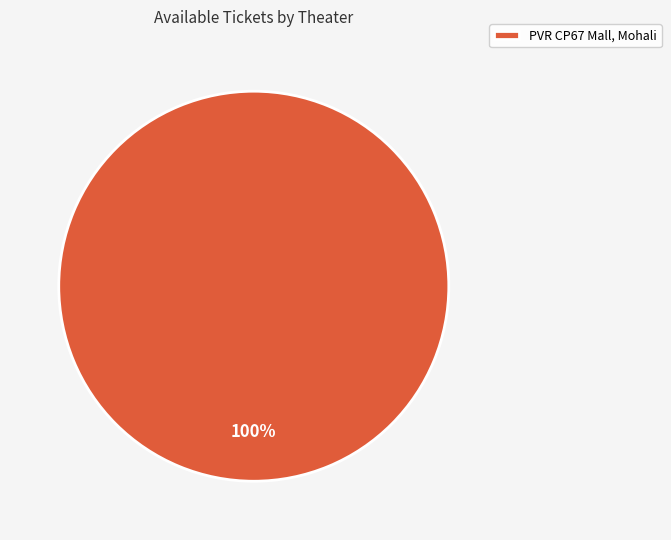

Which category accounts for the majority?

PVR CP67 Mall, Mohali